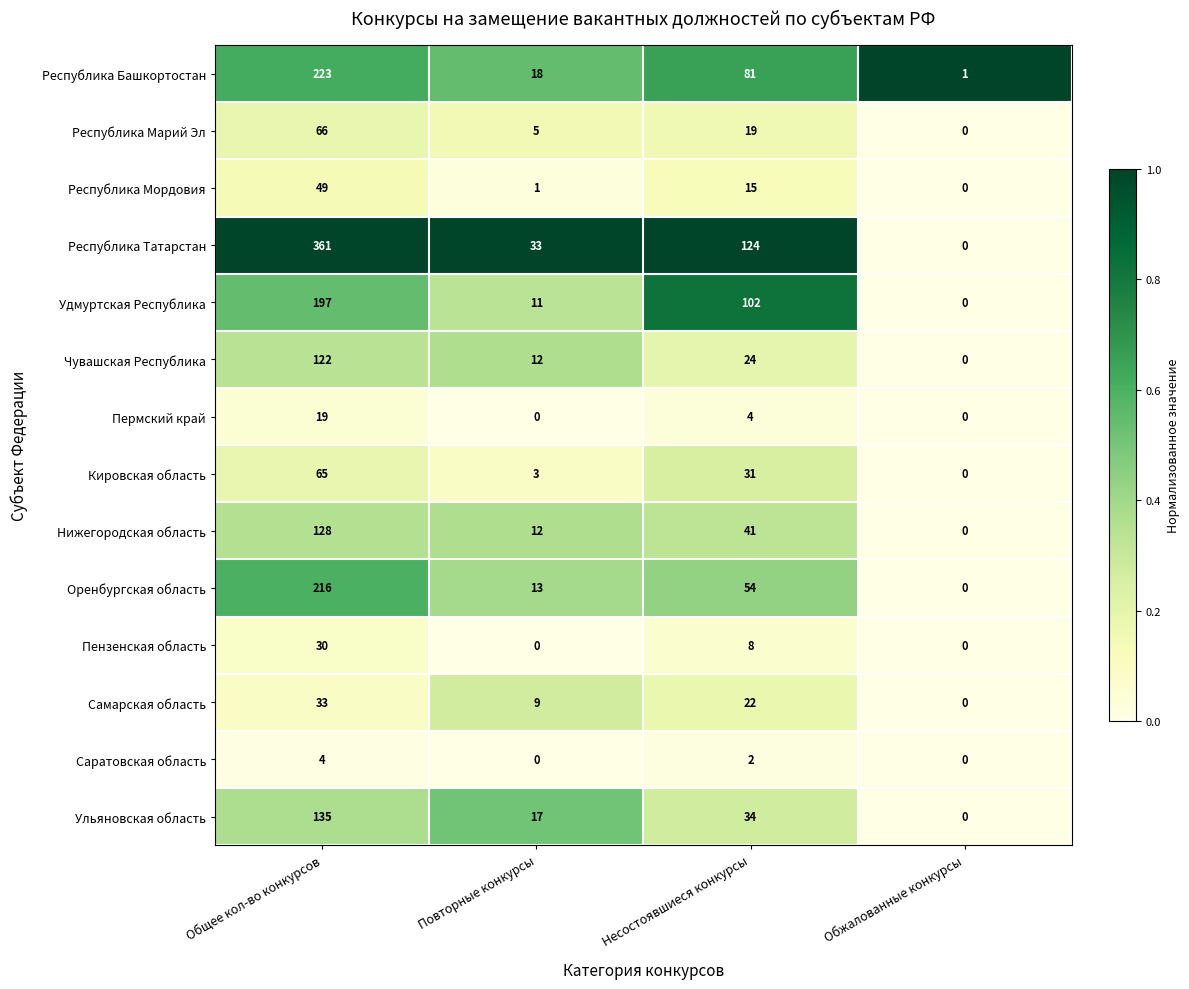

What is the difference between the highest and lowest values at Общее кол-во конкурсов?

357